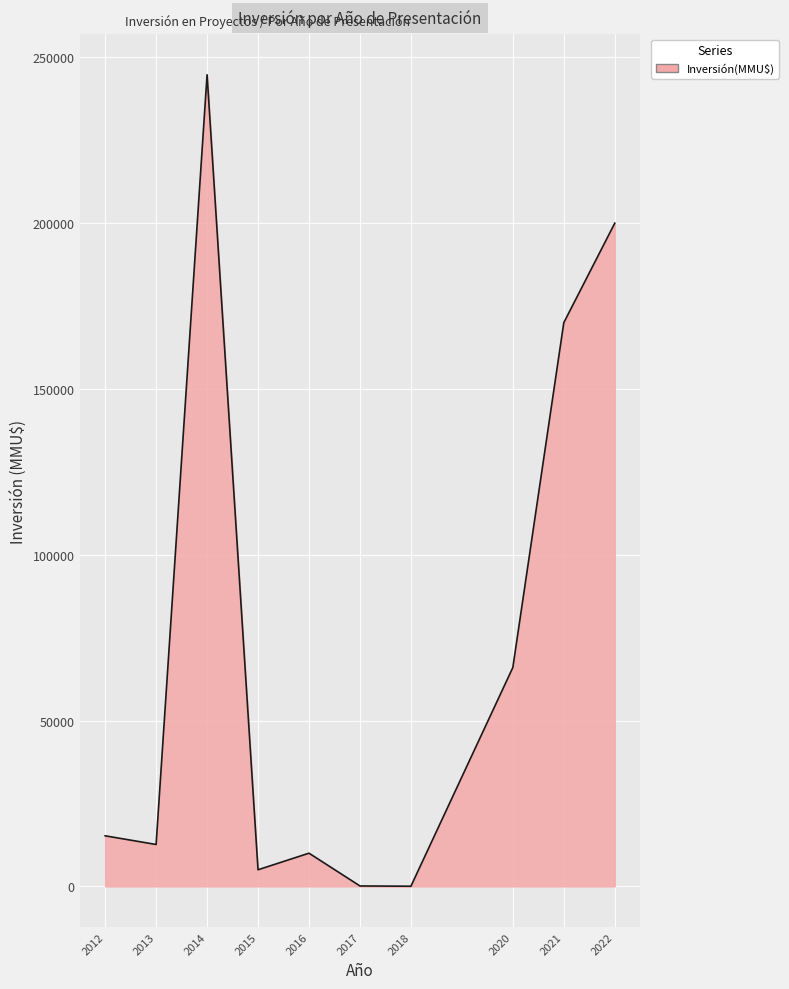

Read the value at 2014.

244760